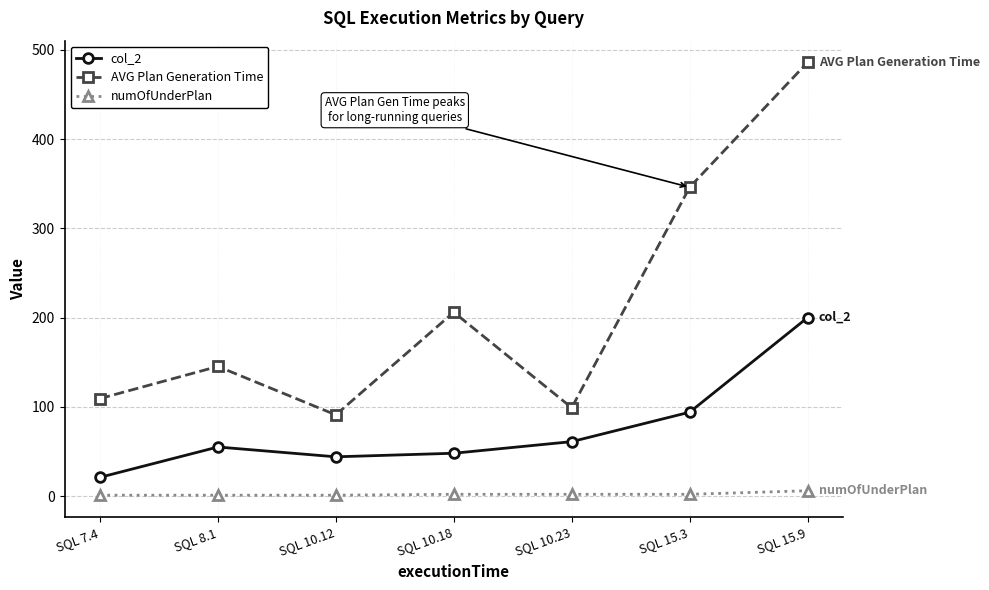

What is the label of the 1st point from the right?

SQL 15.9